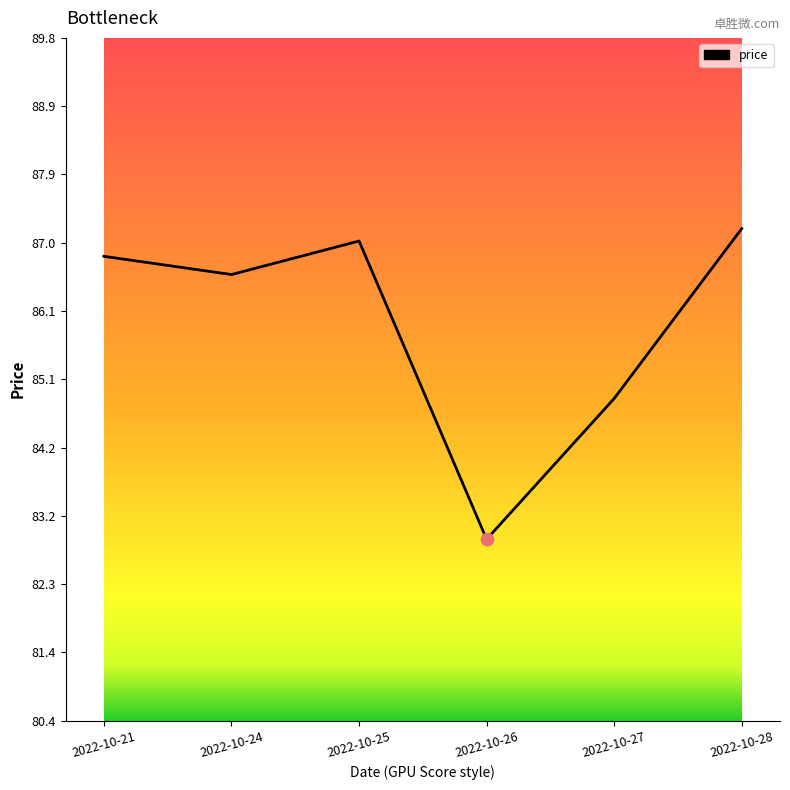

What is the change in value from 2022-10-27 to 2022-10-28?

+2.3